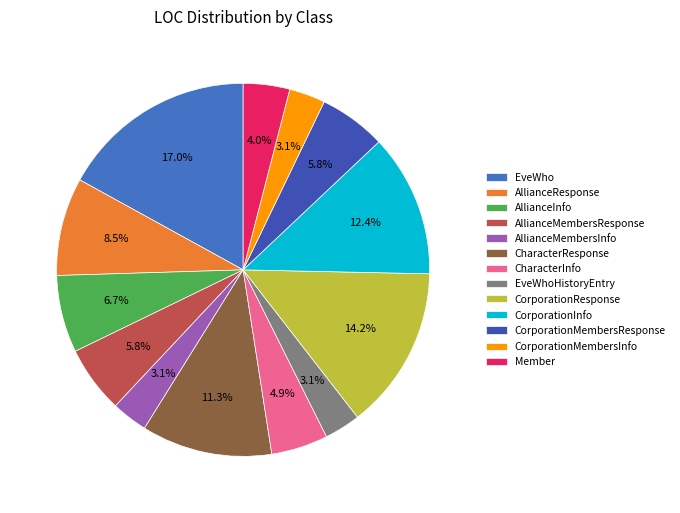

To the nearest percent, what is the average slice percentage?

8%